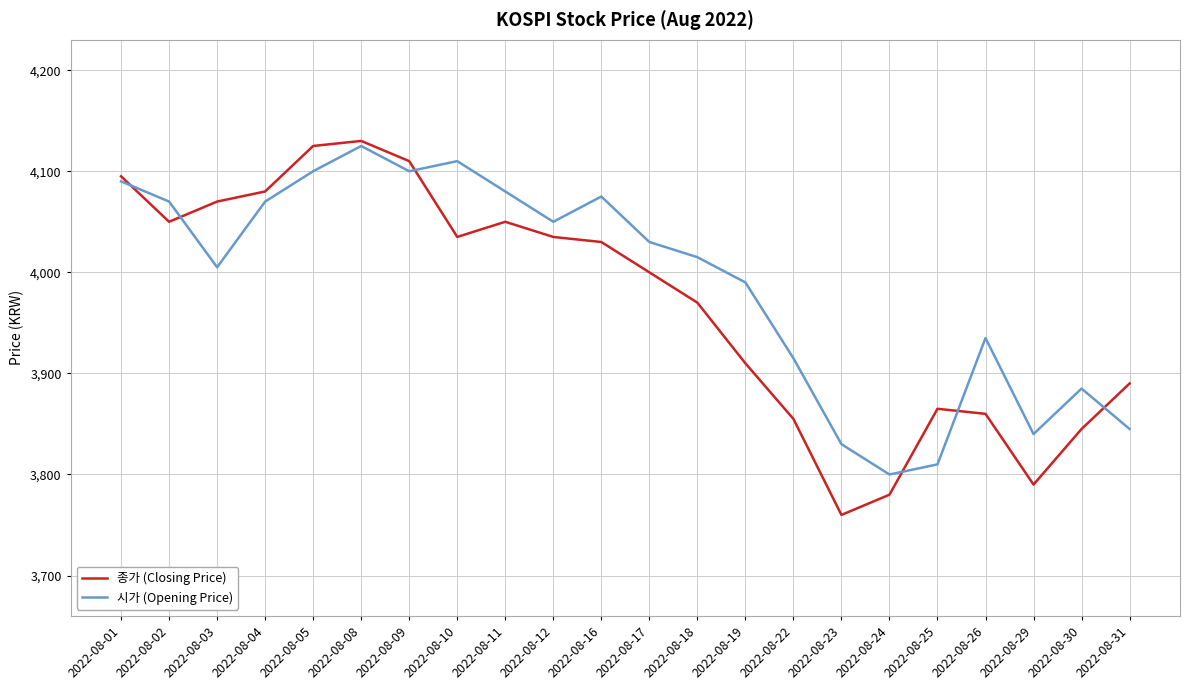

What is the difference between the highest and lowest values at 2022-08-09?

10